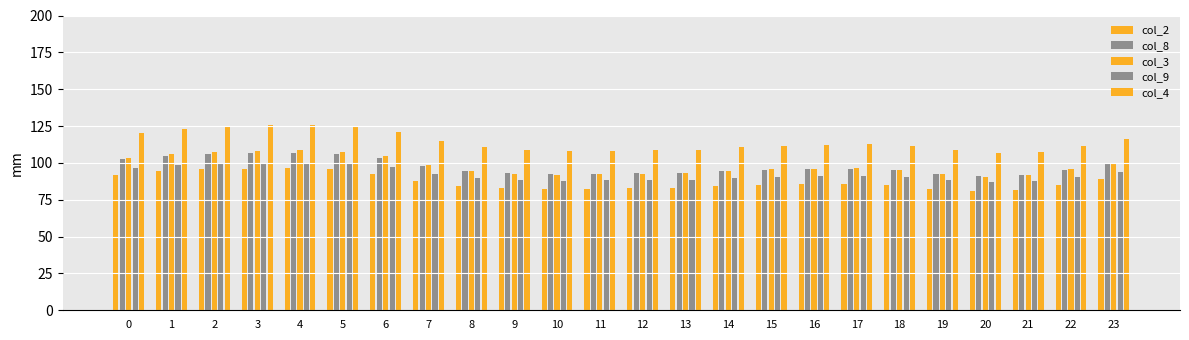

What is the total value across all series at 6?

518.4